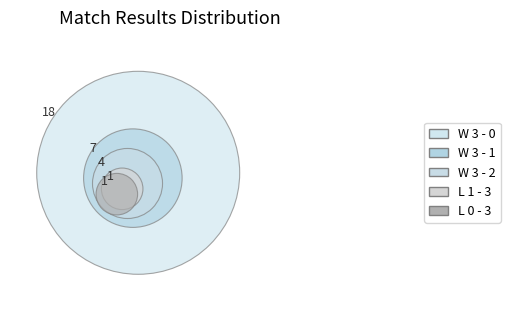

Is it true that W 3 - 1 is 9% of the pie?

False